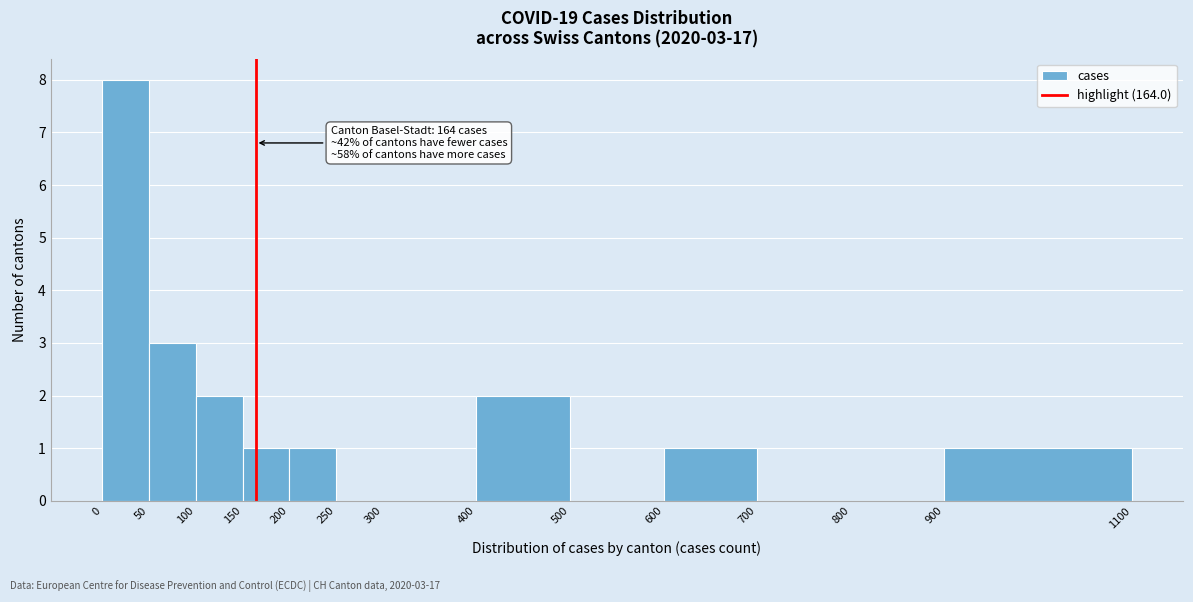

Over which range of the x-axis is the bar tallest?

0 to 50